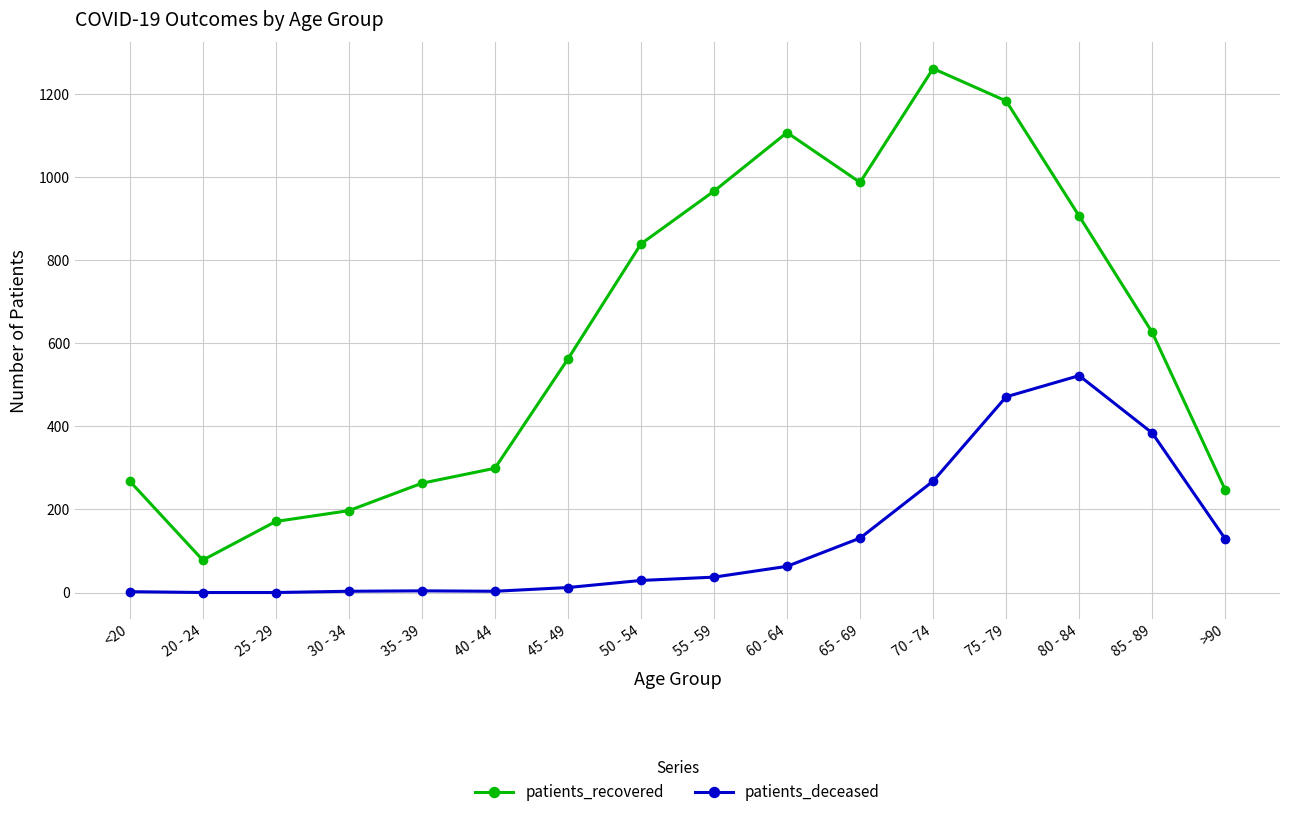

Which series changed the most between 55 - 59 and >90?

patients_recovered